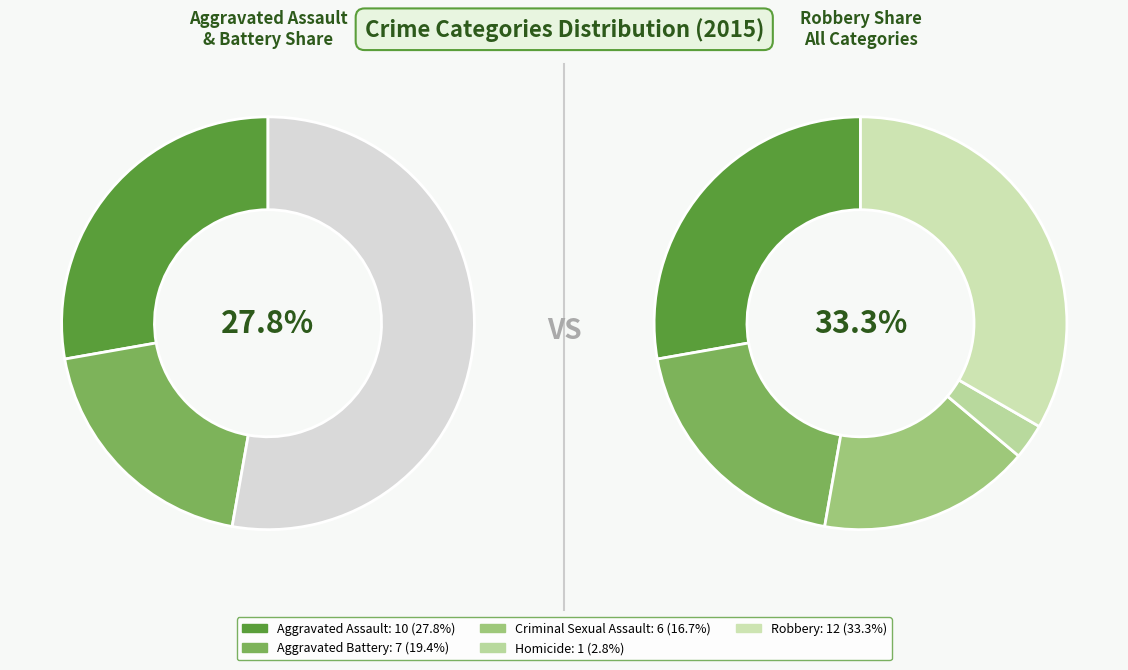

Does Criminal Sexual Assault account for over 50% of the chart?

No